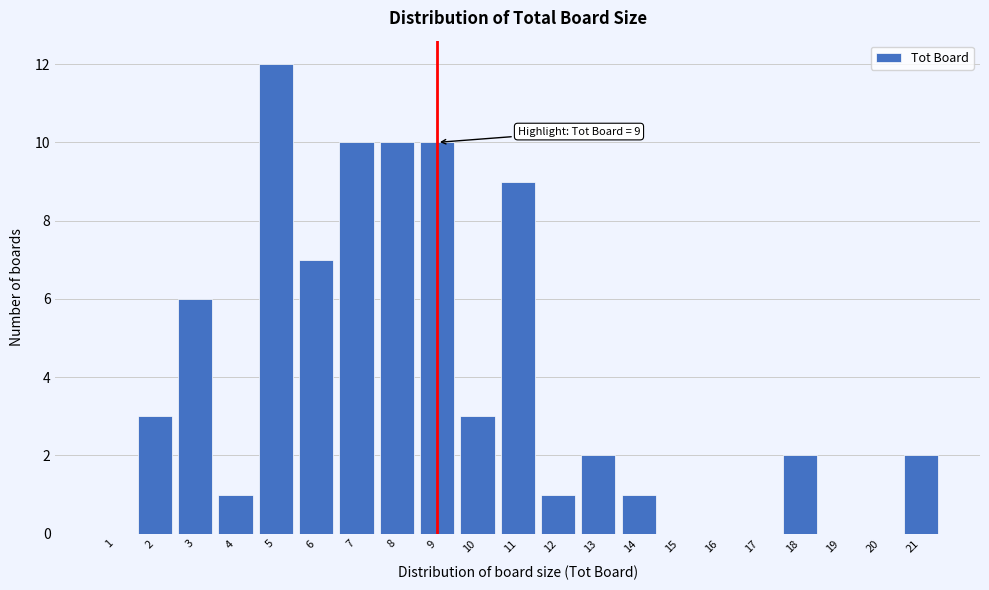

Over which range of the x-axis is the bar tallest?

4.5 to 5.5